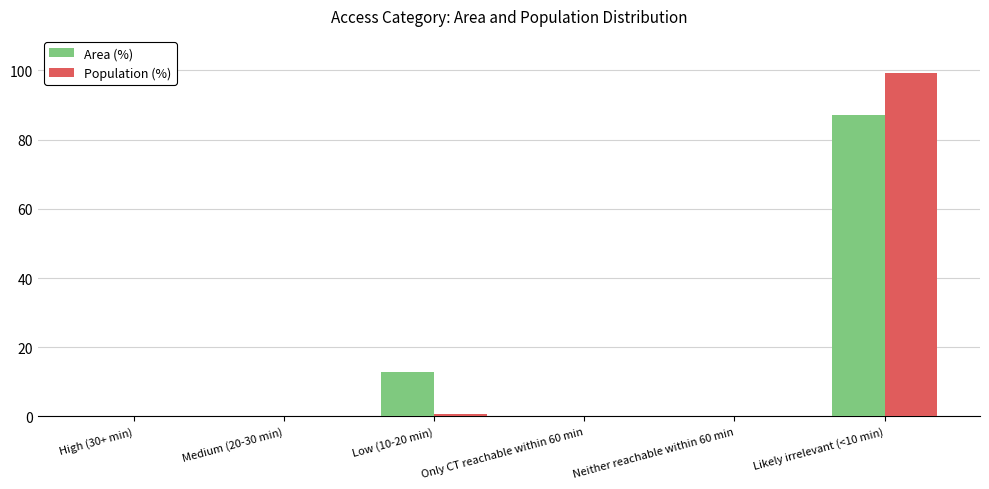

Which series has the largest range (max minus min)?

Population (%)